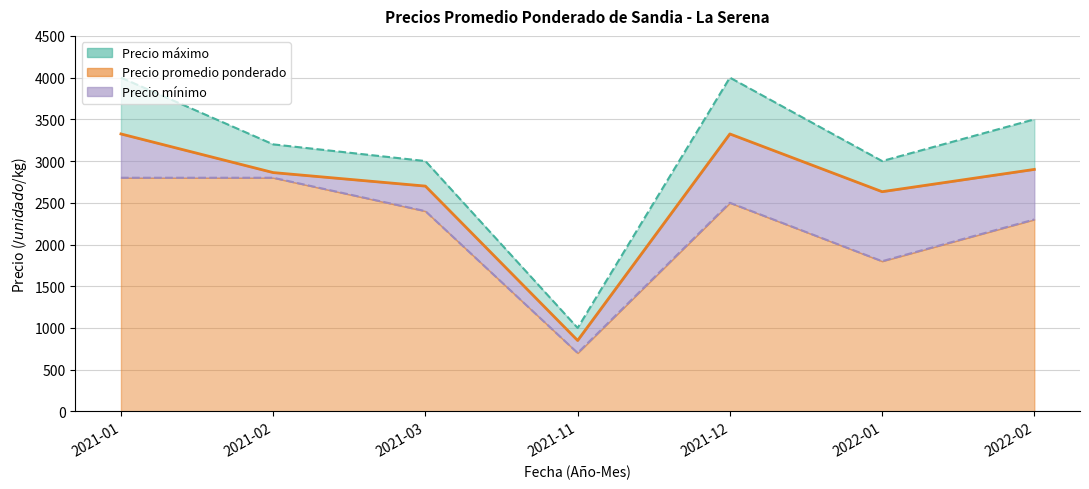

Does the chart display data point markers on the line(s)?

No